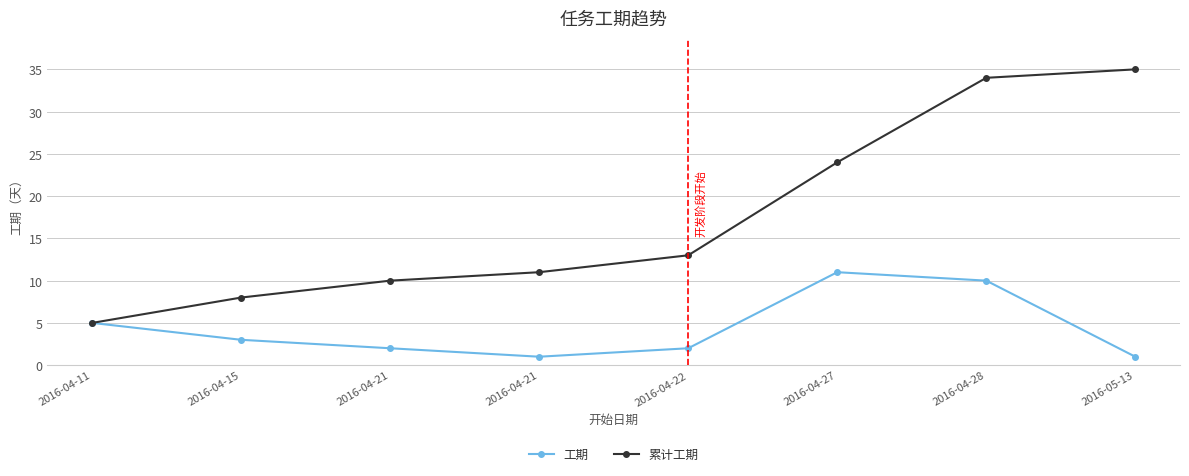

What is the approximate value of 工期 at 2016-04-21?

1